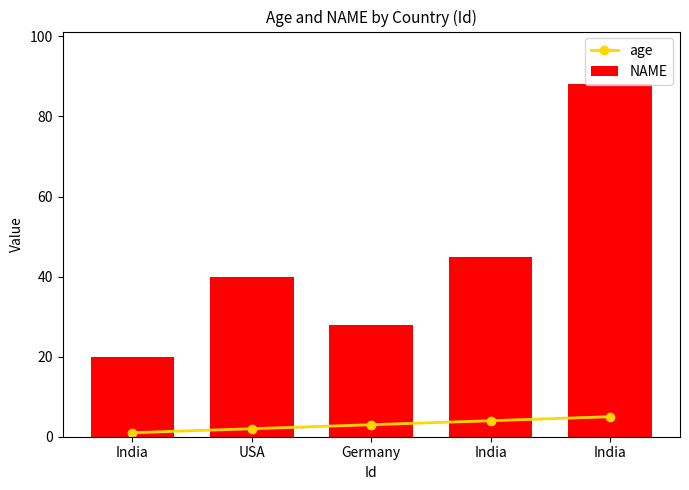

The age series shows 2 at India. True or false?

False